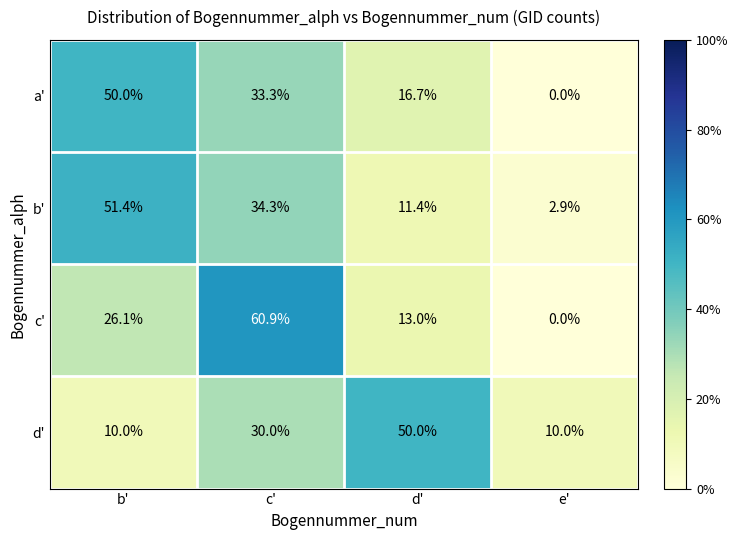

The d' series shows 50.0 at d'. True or false?

True